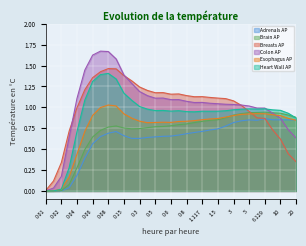

Which category has the highest value in the Breasts AP series?

0.08